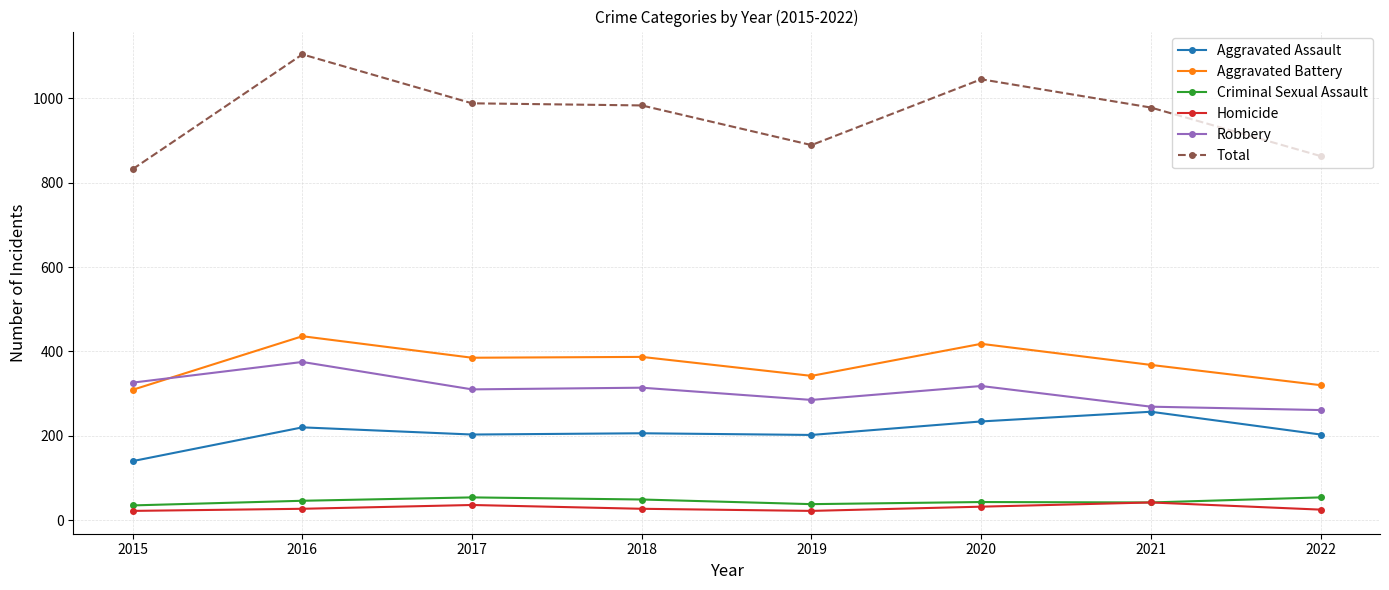

True or false: Robbery has a value of 310 at 2017.

True